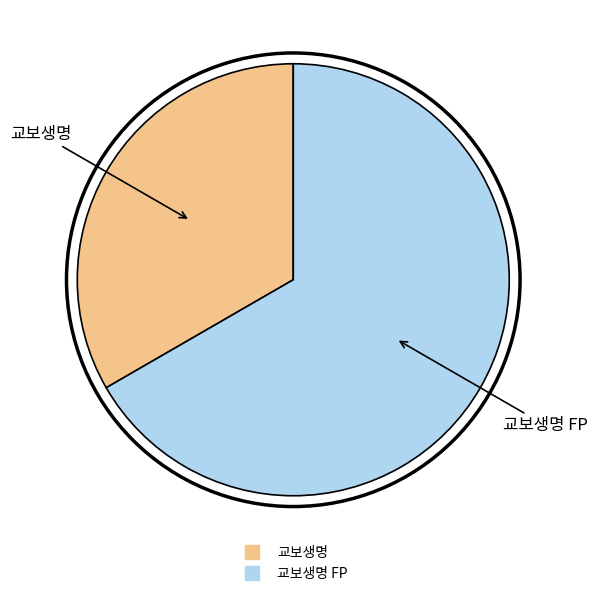

Is there any slice that represents more than half of the pie?

Yes